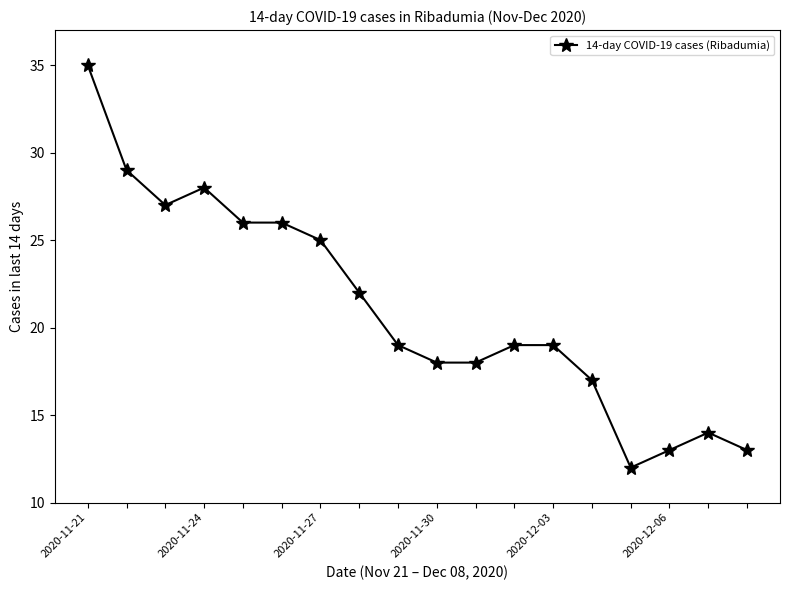

What is the difference between the maximum and minimum values?

23